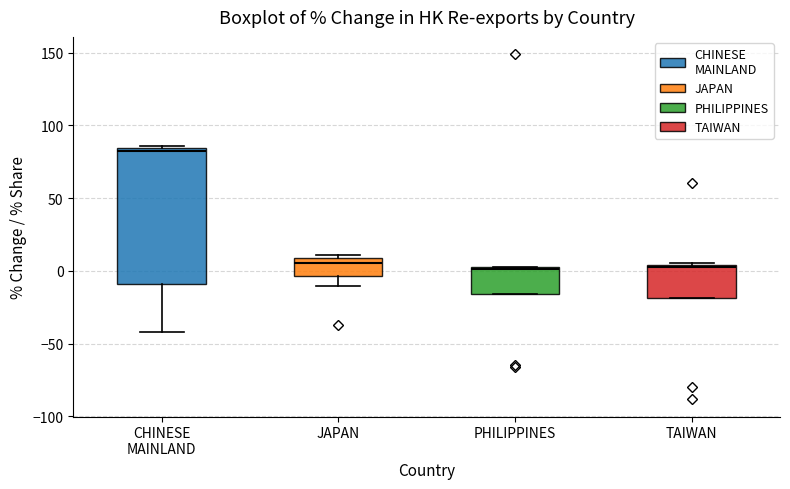

Reading left to right, read every box against the y-axis: the position of its median line, the range the box covers, and the ends of its whiskers. The values are not printed on the chart, so give them approximately, as read against the axis.

CHINESE MAINLAND: median 80, box -10 to 85, whiskers -40 to 85 (just above the box's upper edge)
JAPAN: median 5, box -5 to 10, whiskers -10 to 10 (just above the box's upper edge)
PHILIPPINES: median 0, box -15 to 5, whiskers -15 to 5
TAIWAN: median 0, box -20 to 5, whiskers -20 to 5 (just above the box's upper edge)